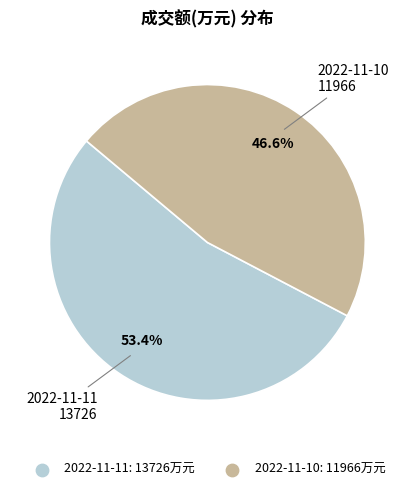

What is the ratio of the value at 2022-11-10 to the value at 2022-11-11?

0.9